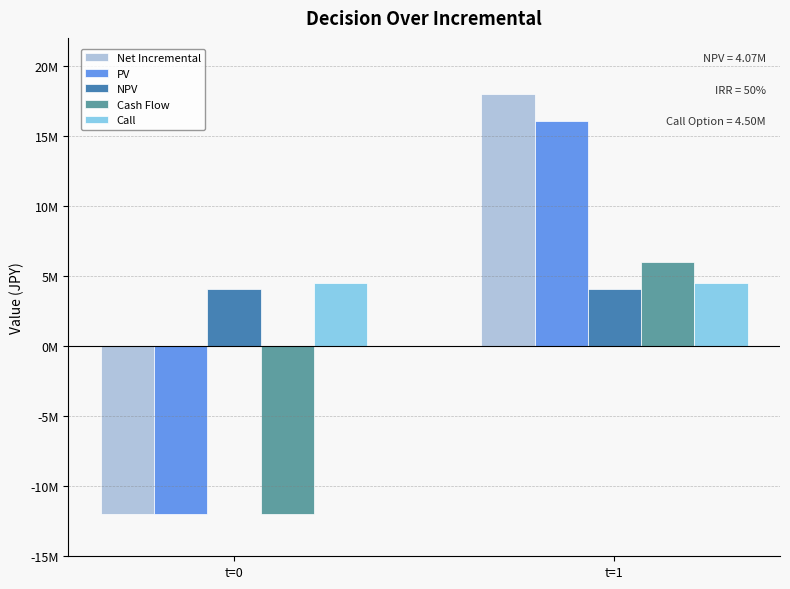

The PV series shows 23222467.9 at t=1. True or false?

False